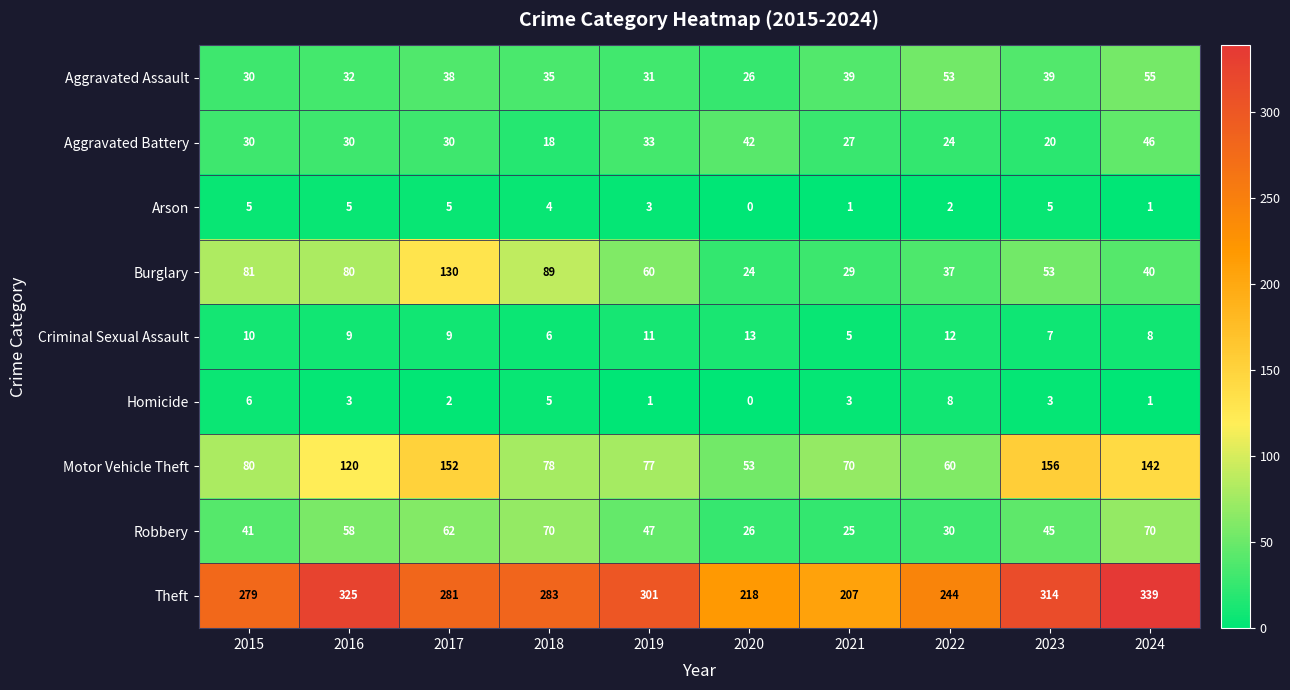

Which series has the largest total across all categories?

Theft